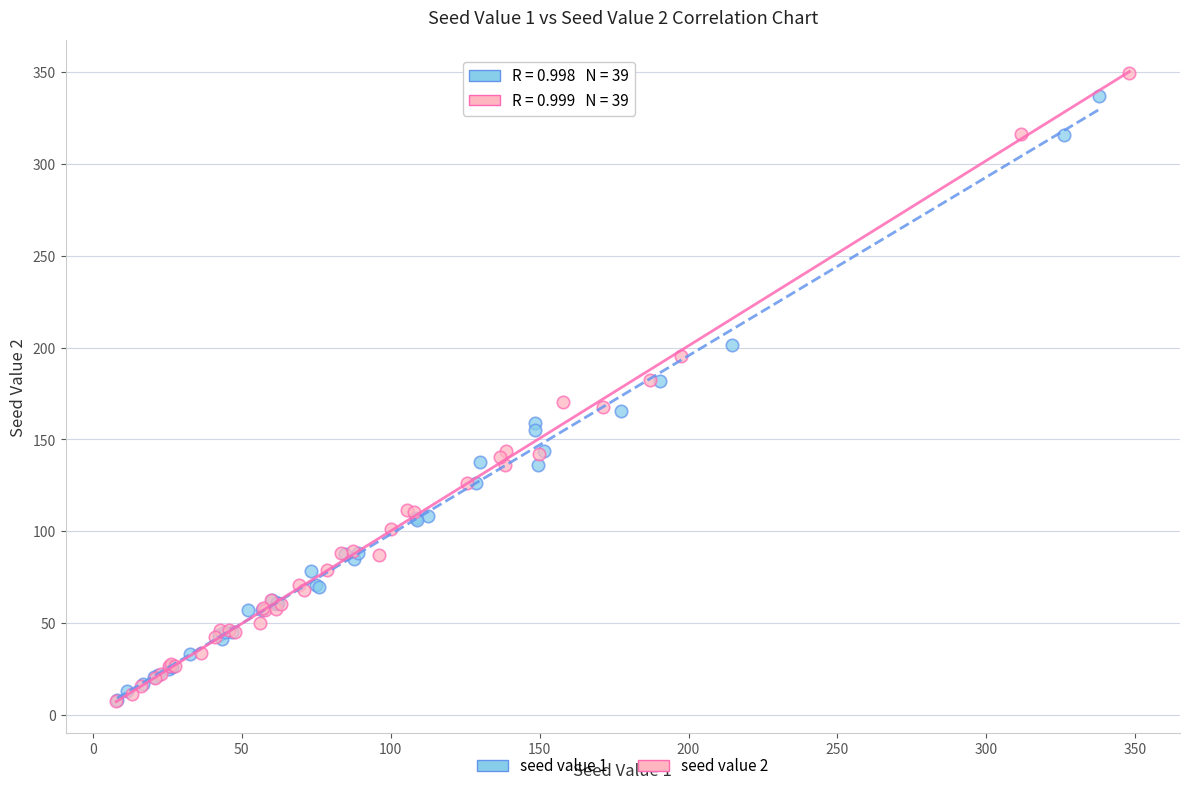

Which series reaches the maximum Y coordinate?

seed value 2